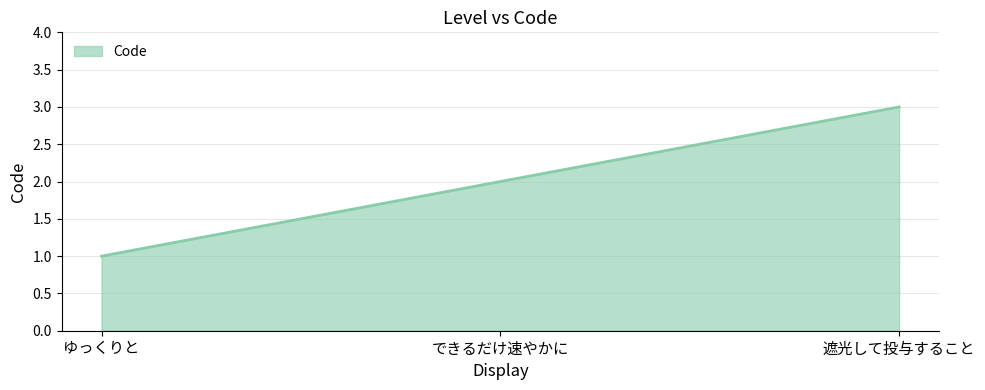

Between ゆっくりと and 遮光して投与すること, which is larger?

遮光して投与すること